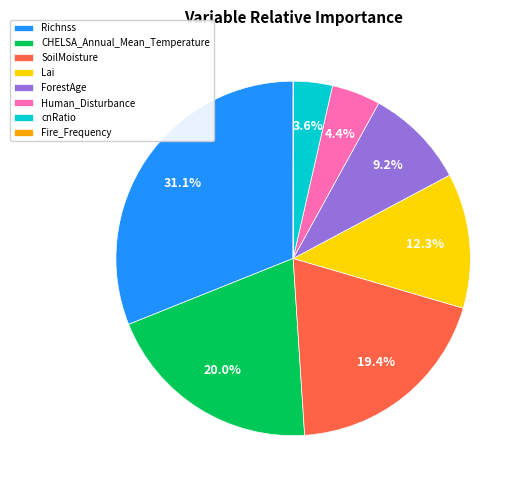

What percentage is the Richnss slice, to the nearest percent?

31%